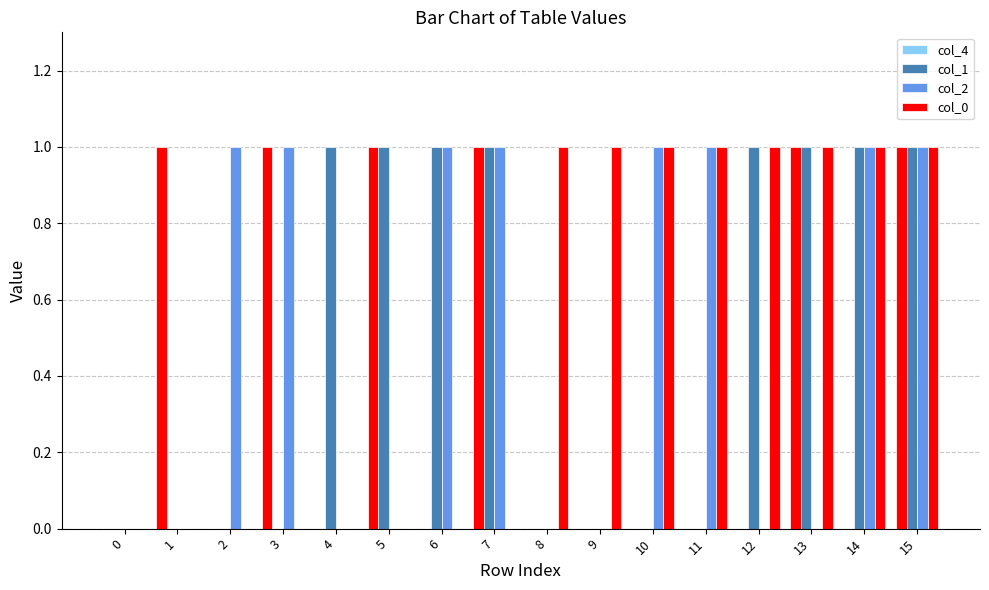

How many distinct data groups are displayed?

4